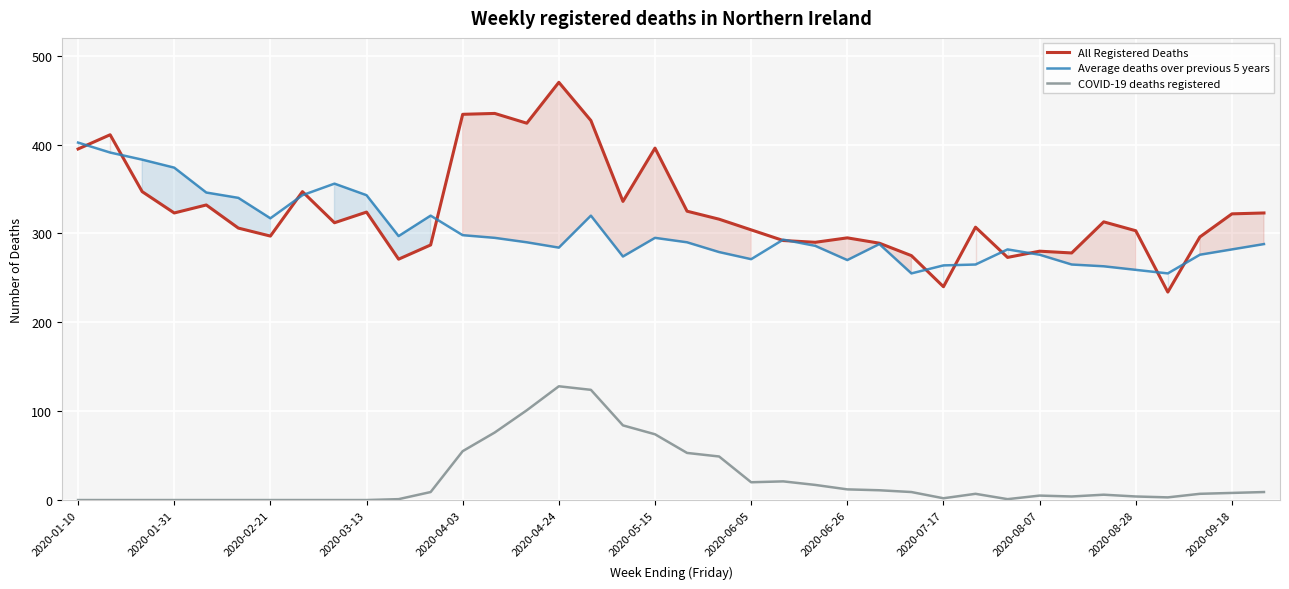

At 22, list the series in order from largest to smallest.

Average deaths over previous 5 years, All Registered Deaths, COVID-19 deaths registered